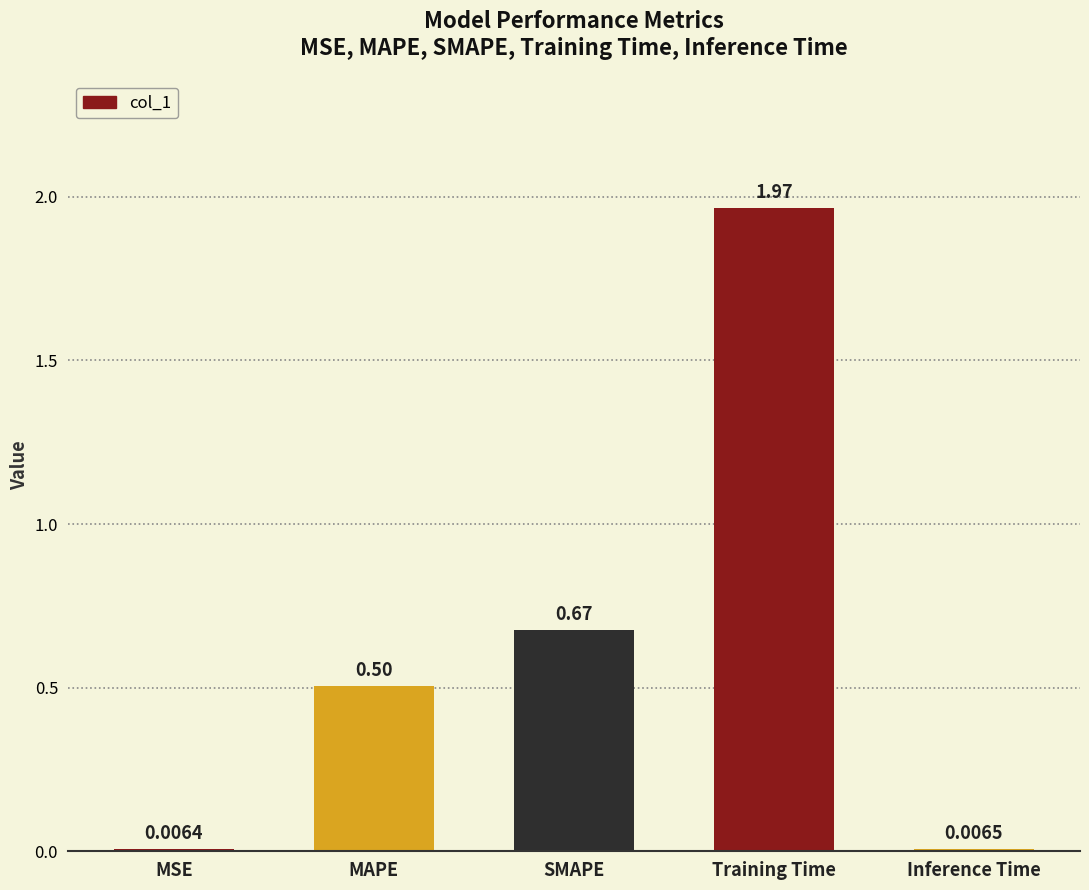

Count the number of data series in this chart.

1